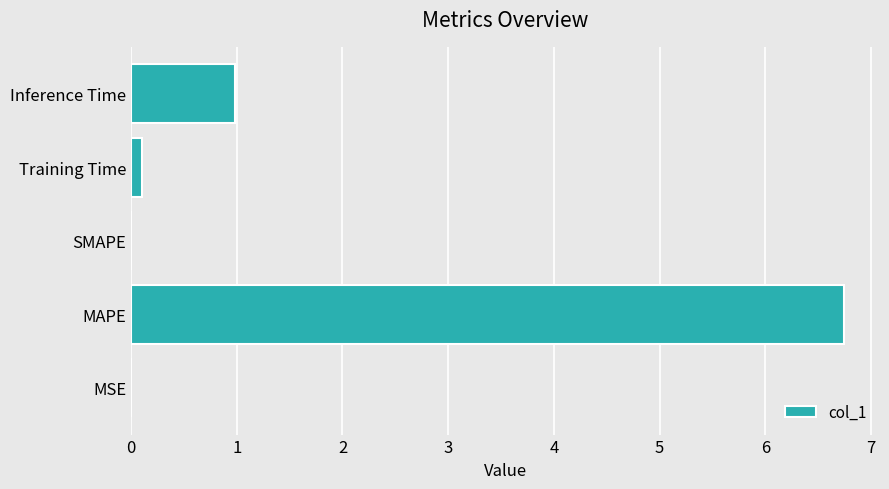

Which has a higher value, MAPE or SMAPE?

MAPE